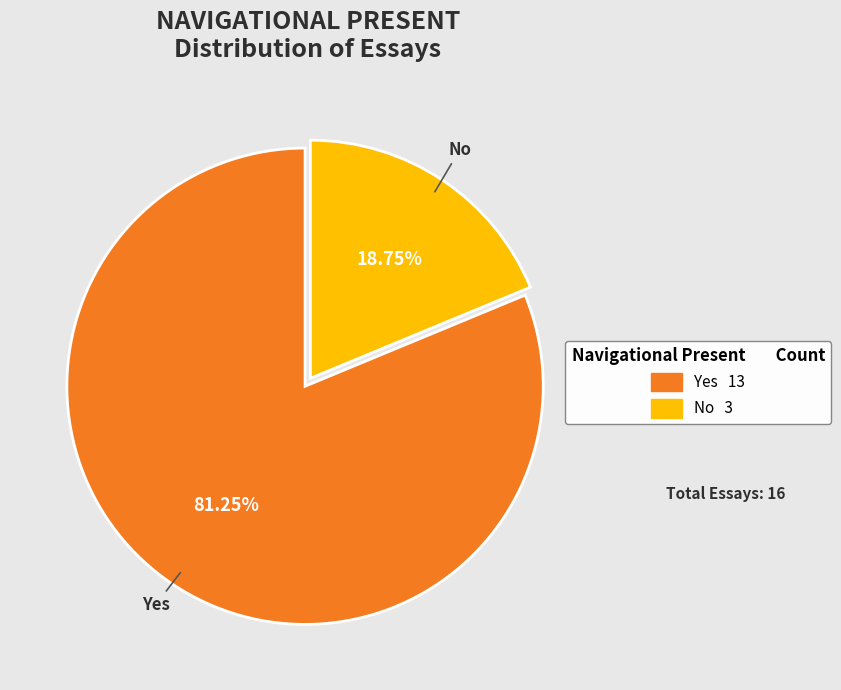

To the nearest percent, what is the difference between the No and Yes slice percentages?

62%